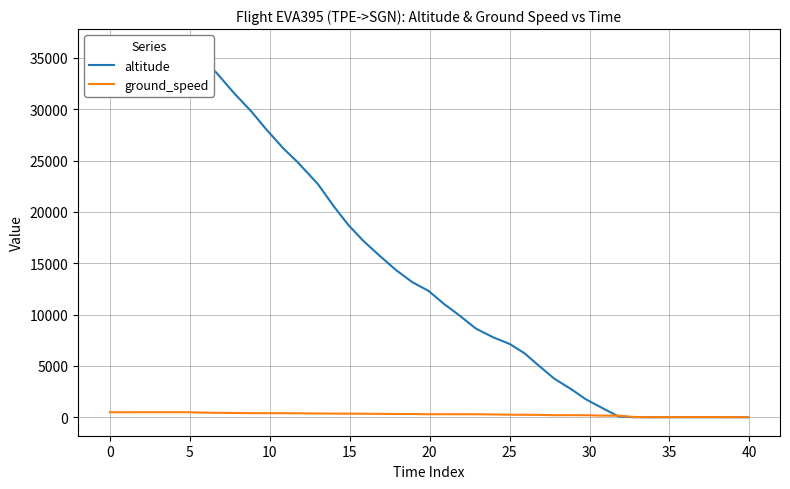

True or false: ground_speed has a value of 6 at 33.

False